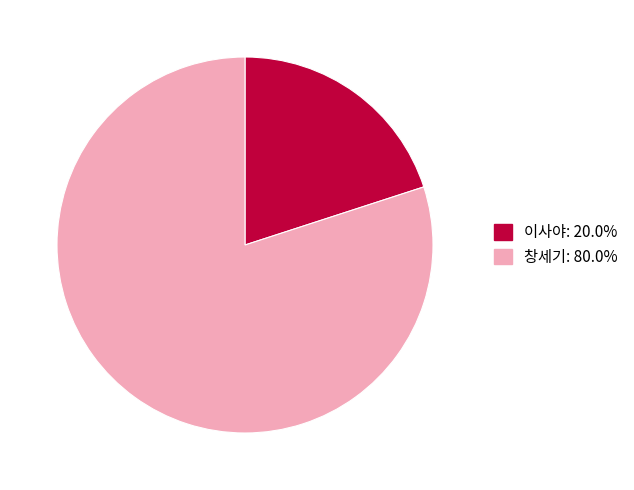

How many slices are in this pie chart?

2